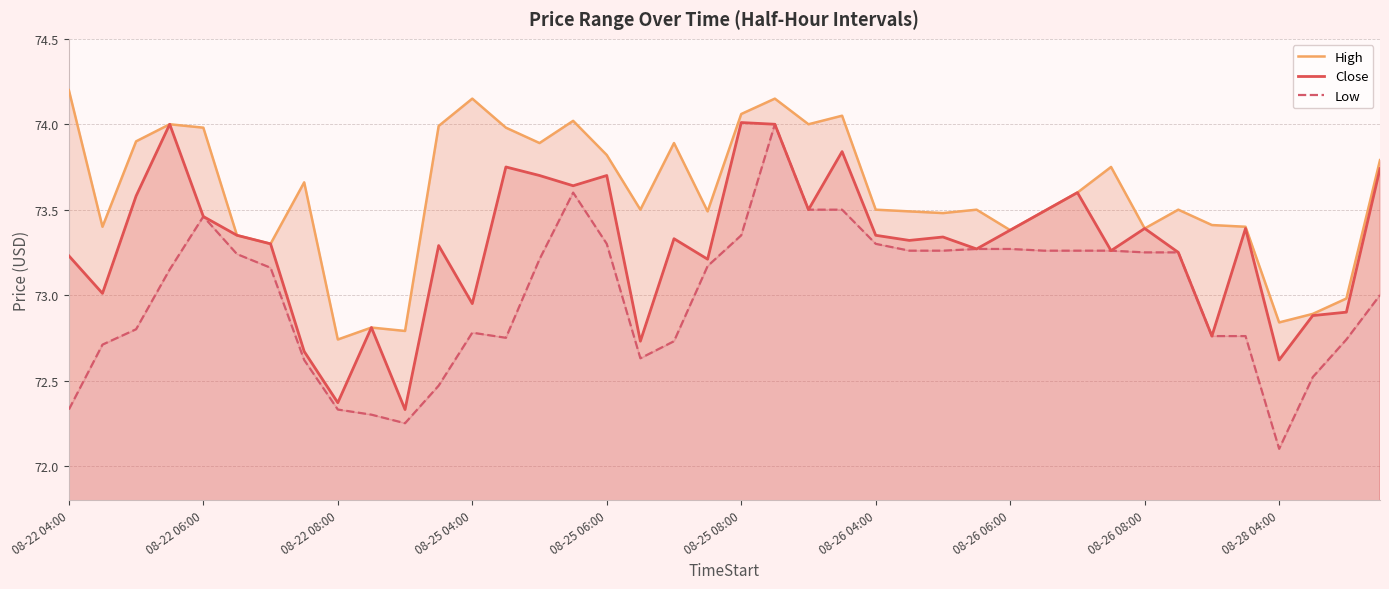

What is the total value across all series at 35?

219.6